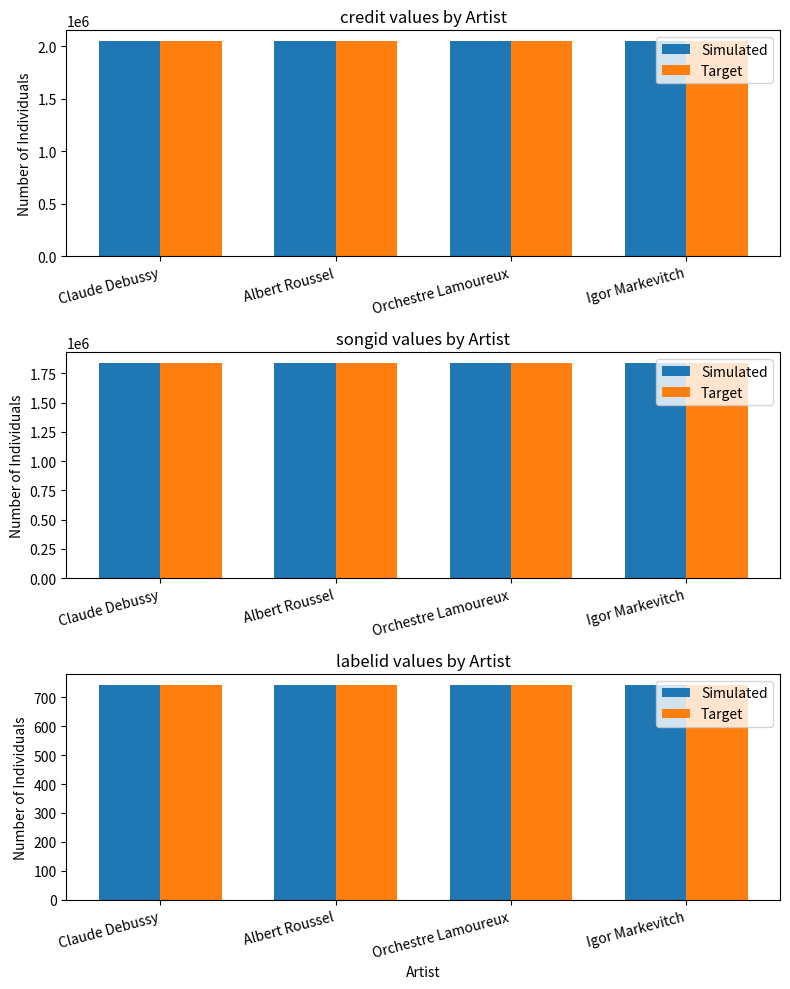

Rank the series at Orchestre Lamoureux from lowest to highest value.

labelid, labelid (ref), songid, songid (ref), credit, credit (ref)